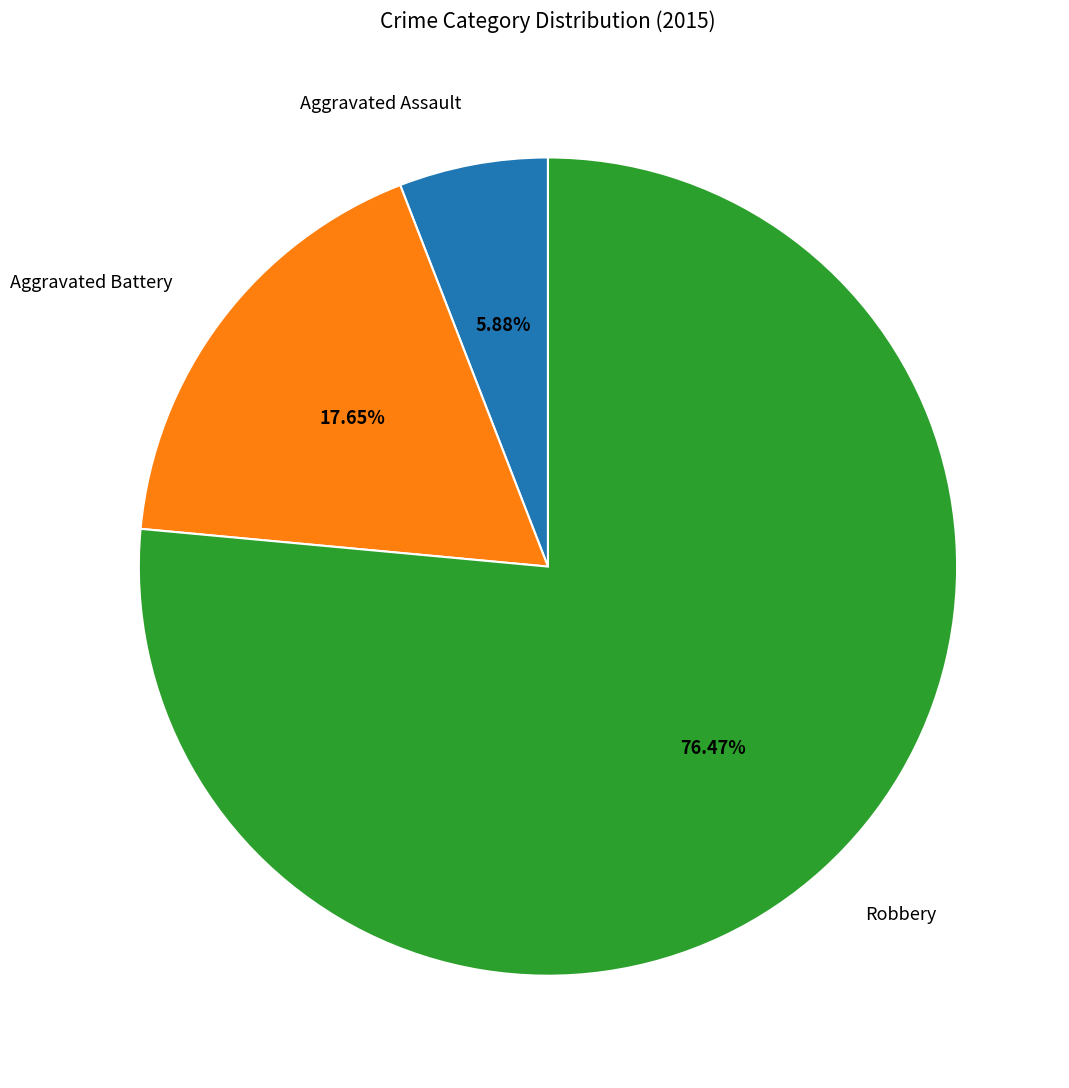

Do Aggravated Battery and Robbery together represent more than half of the pie?

Yes